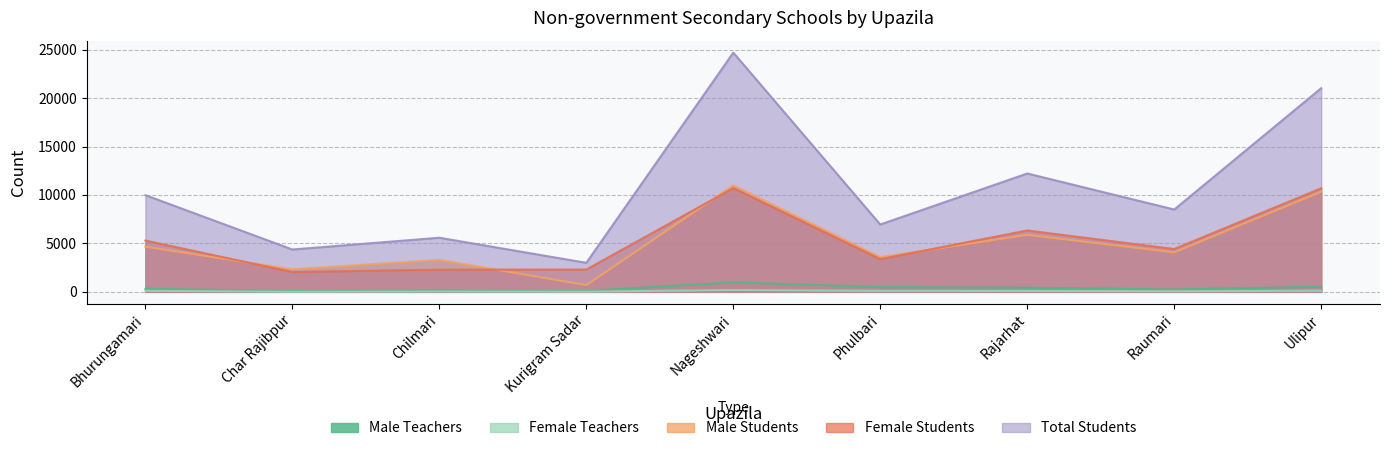

Rank the series by their maximum value, from highest to lowest.

Total Students, Male Students, Female Students, Male Teachers, Female Teachers